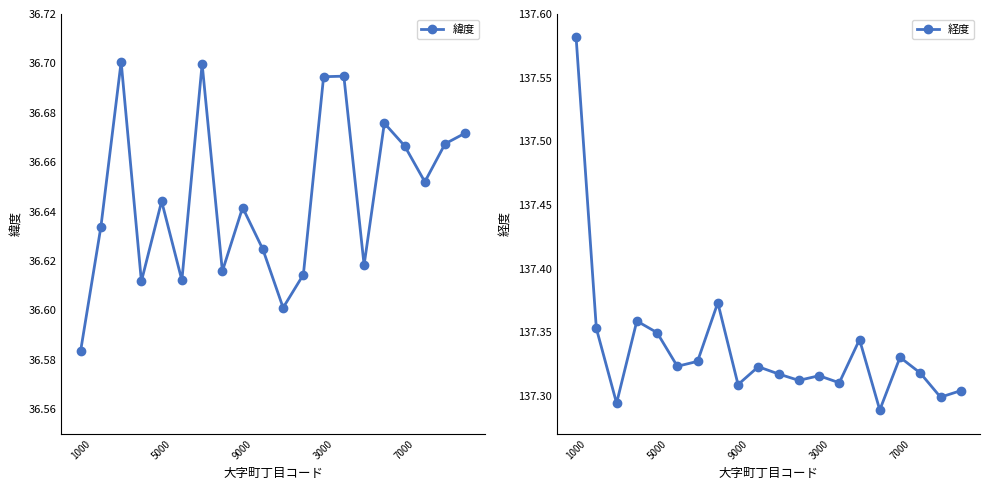

Rank the series at 6 from lowest to highest value.

緯度, 経度